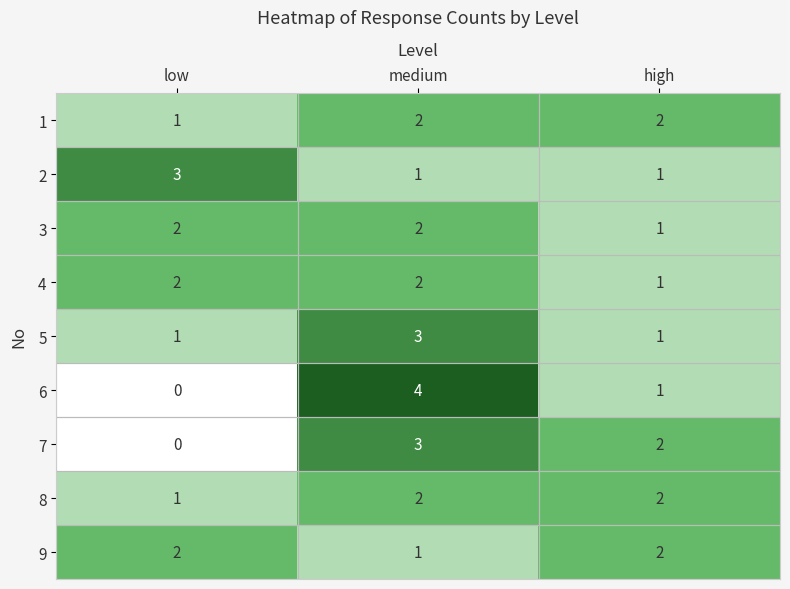

What is the total value across all series at low?

12